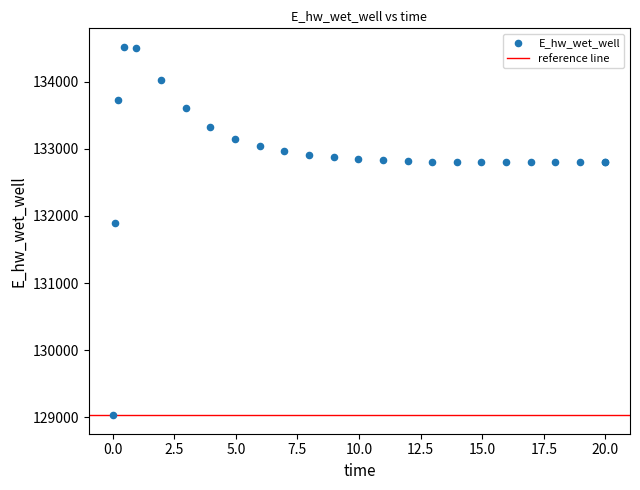

What Y value in the scatter plot is closest to 131774?

131893.6